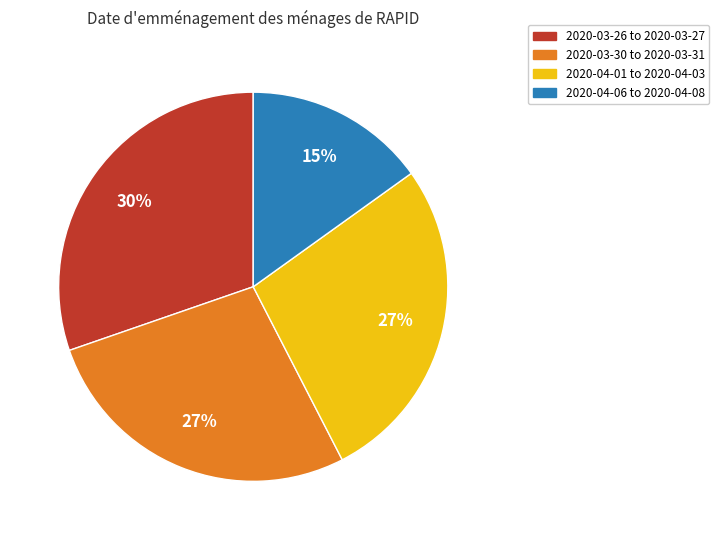

Is there a majority slice in this chart?

No